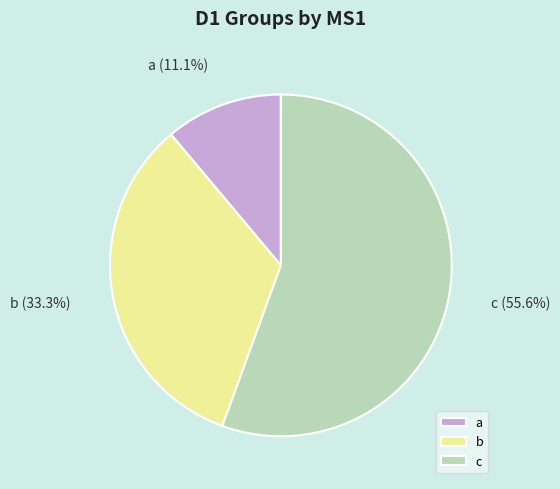

Rank the categories by value from highest to lowest.

c, b, a